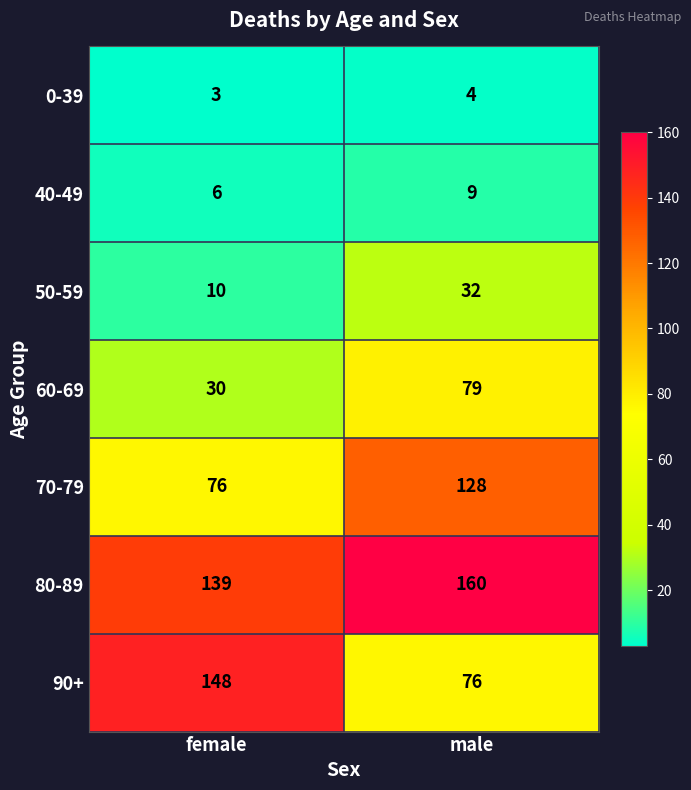

The value of 0-39 at female is 2. True or false?

False